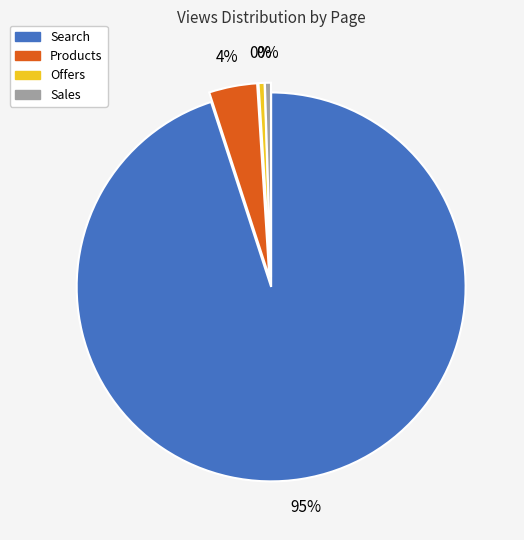

Which slice represents more than half of the pie?

Search